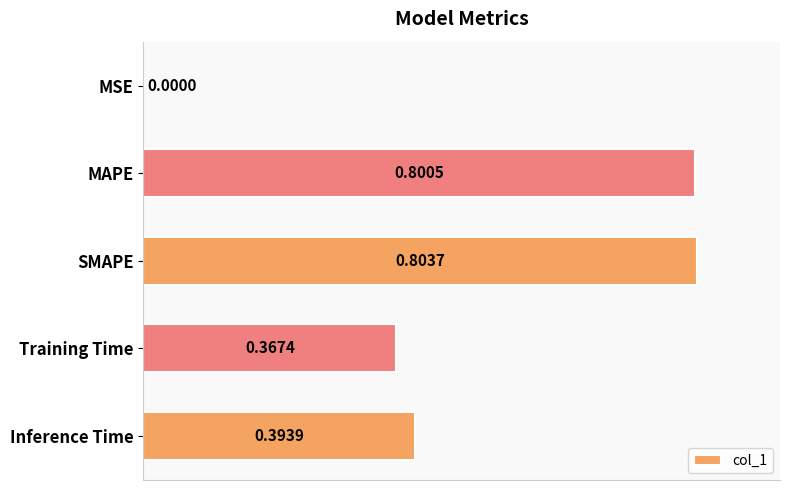

Are the bars grouped side by side (vs. stacked)?

No